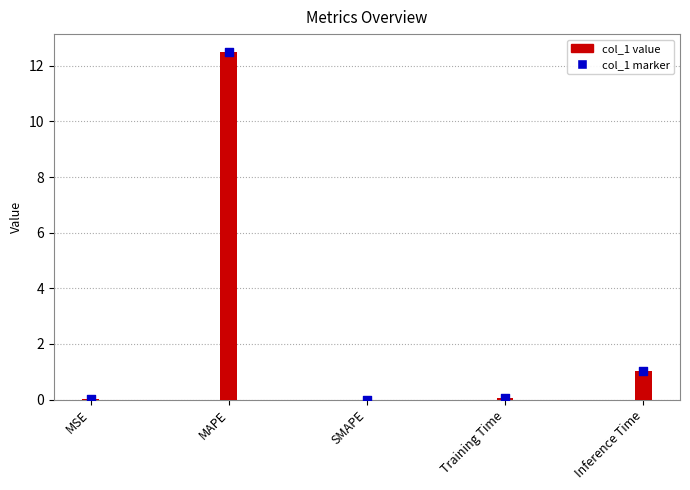

Which has a higher value, SMAPE or Training Time?

Training Time